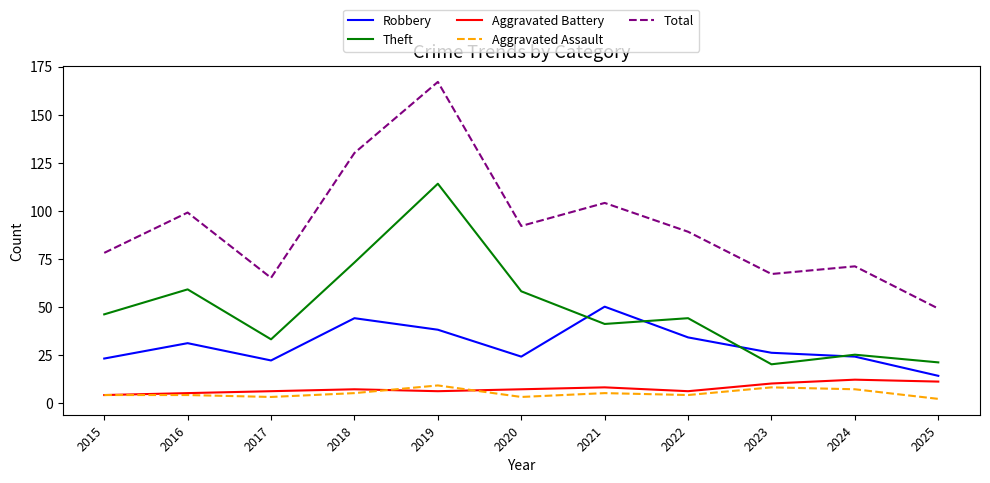

What is the maximum value for Robbery?

50